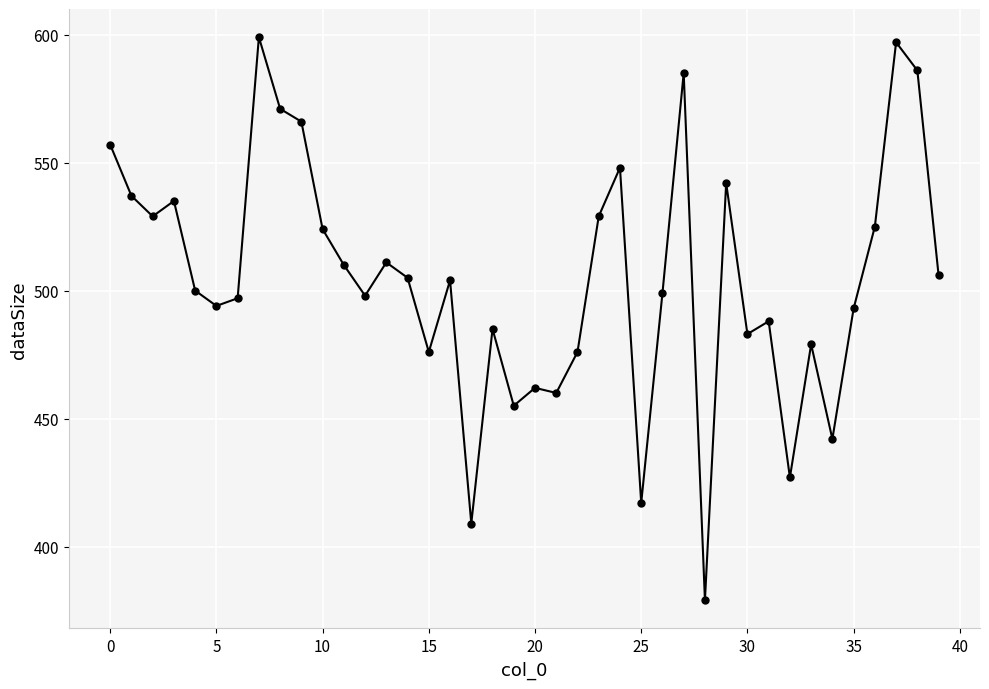

What is the difference between the second highest and minimum values?

218